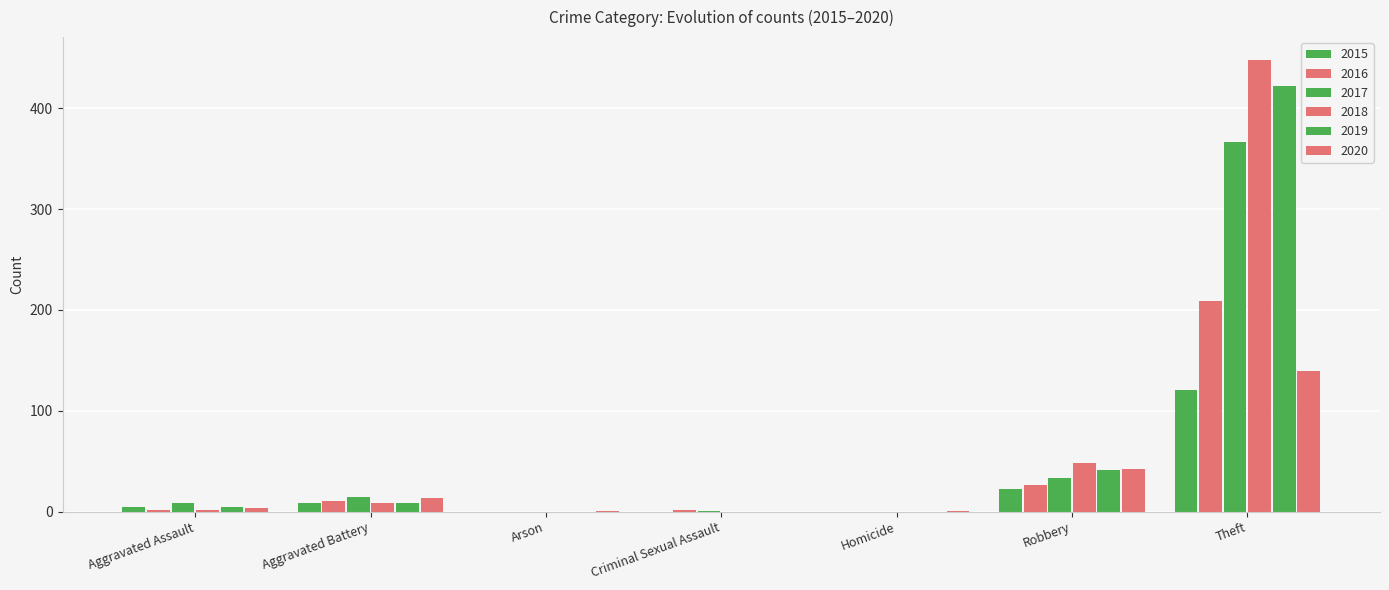

Which series has the widest spread of values?

2018